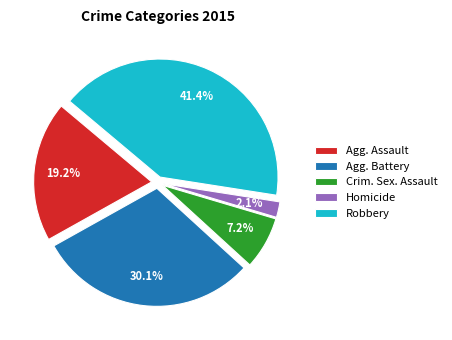

How many slices are in this pie chart?

5